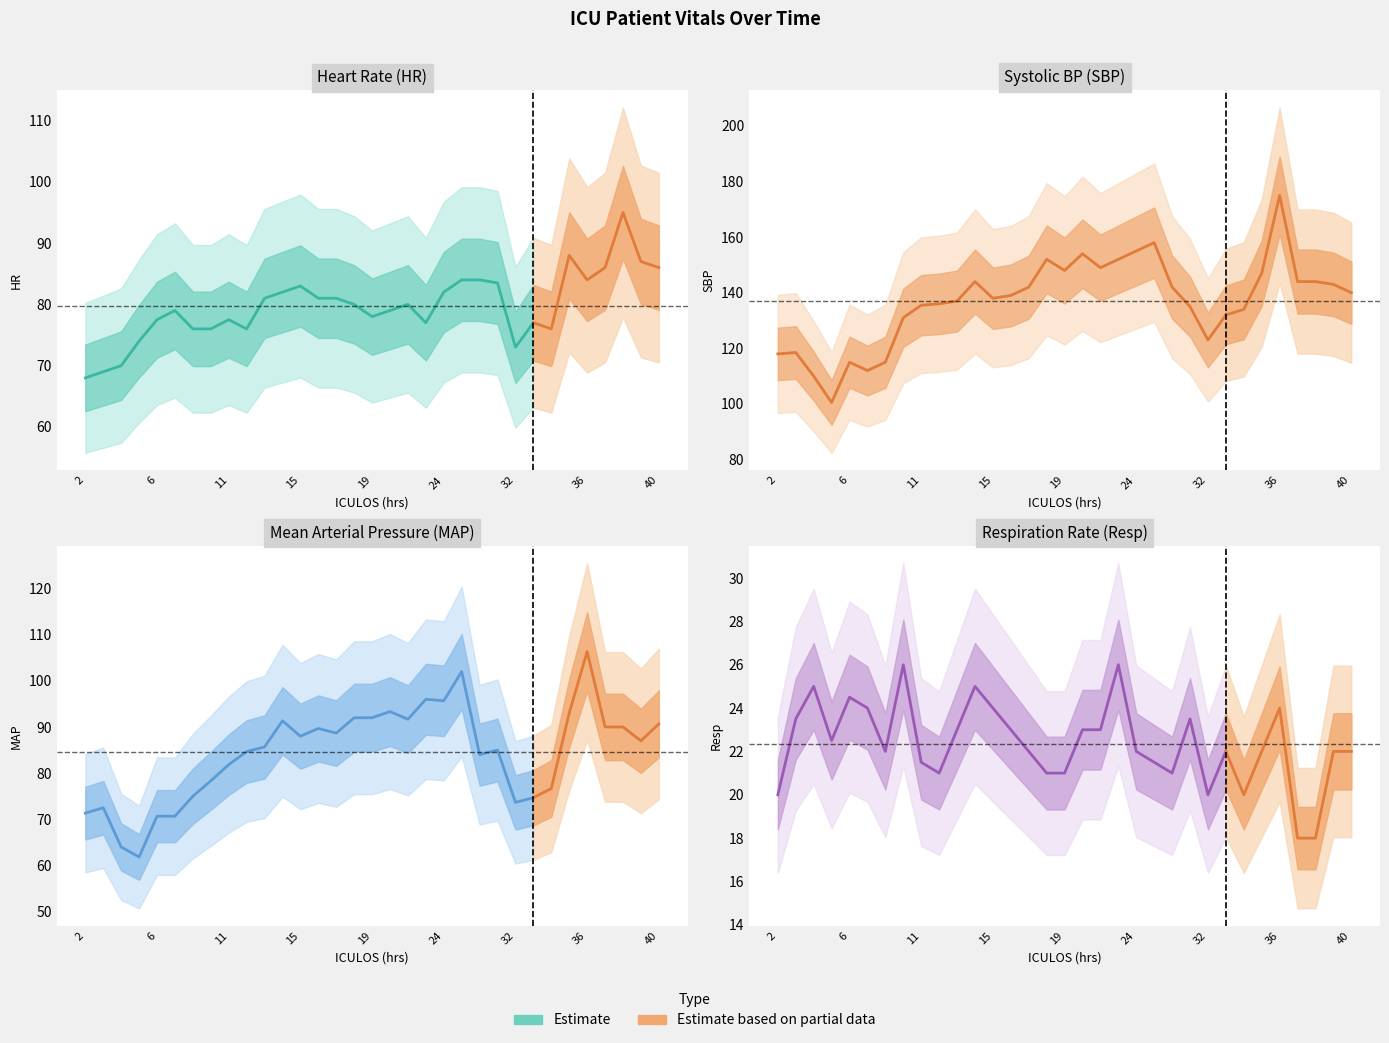

True or false: MAP has more than 1 points higher than both neighbors.

True